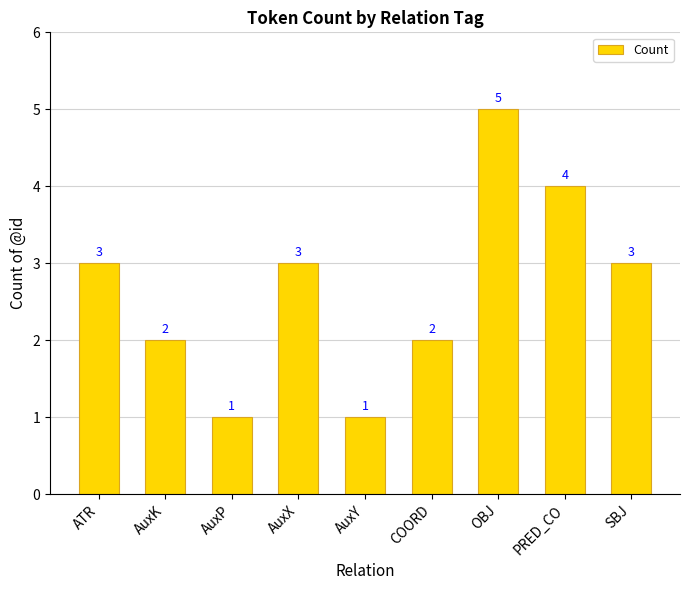

What is the difference between the maximum and minimum values?

4